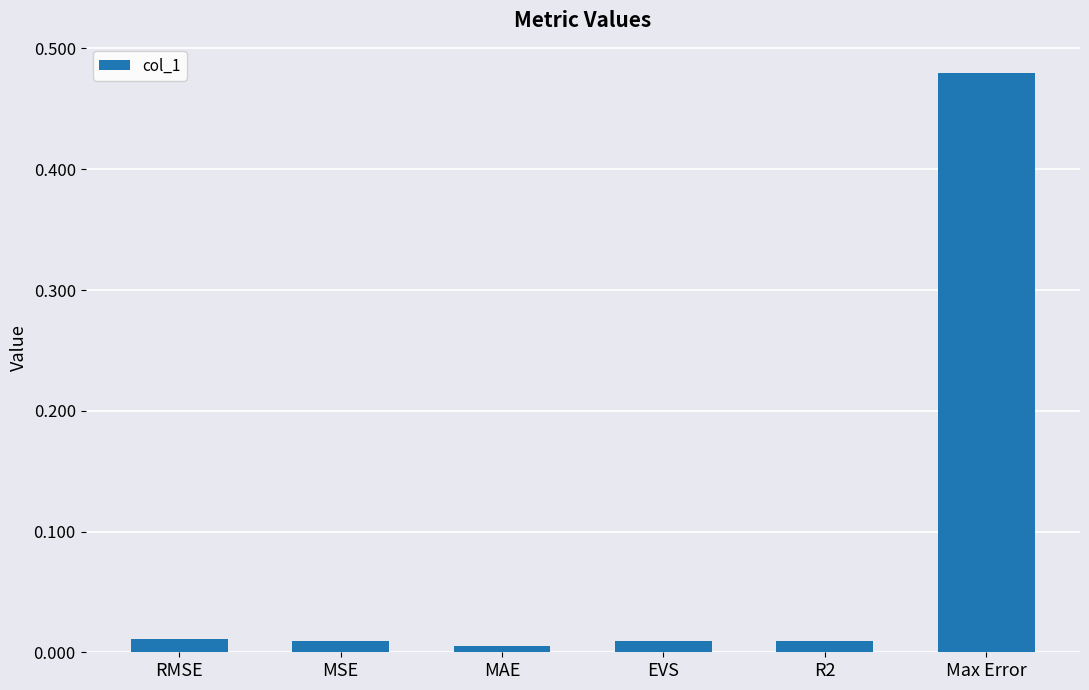

At which category does the chart reach its peak across all series?

Max Error